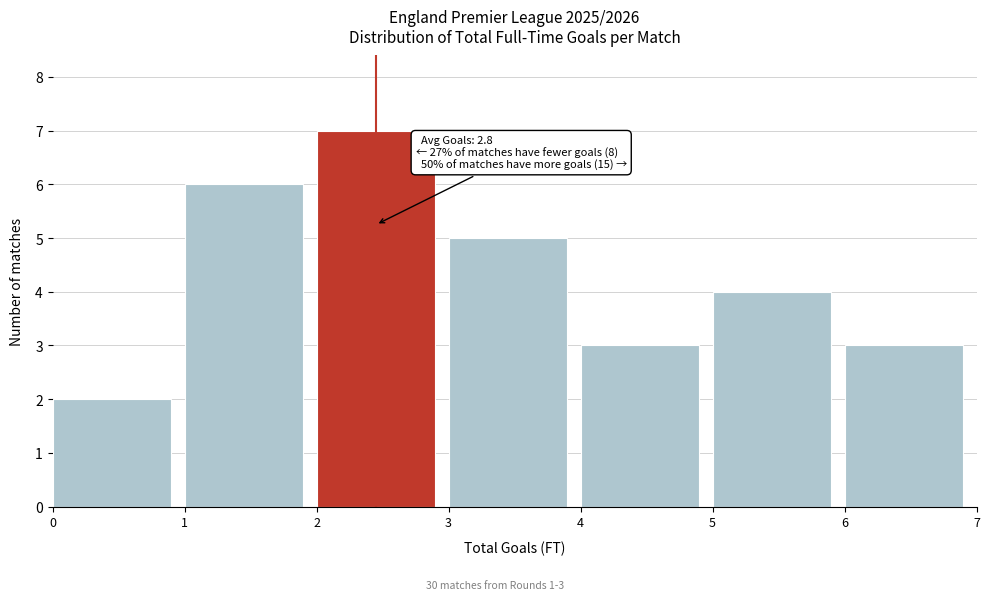

Which range on the x-axis has the tallest bar?

2 to 3